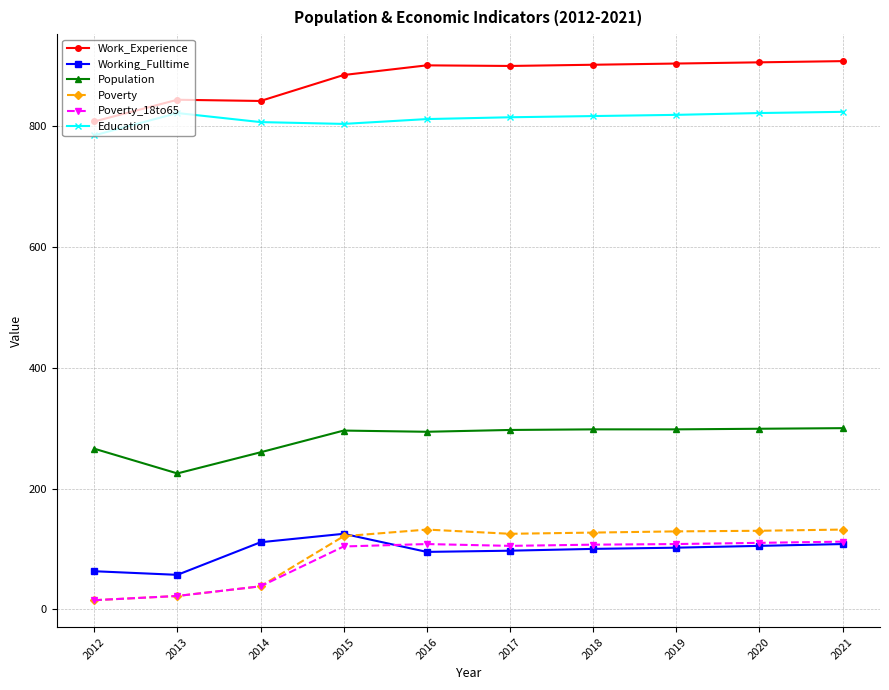

The value of Poverty at 2019 is 129. True or false?

True